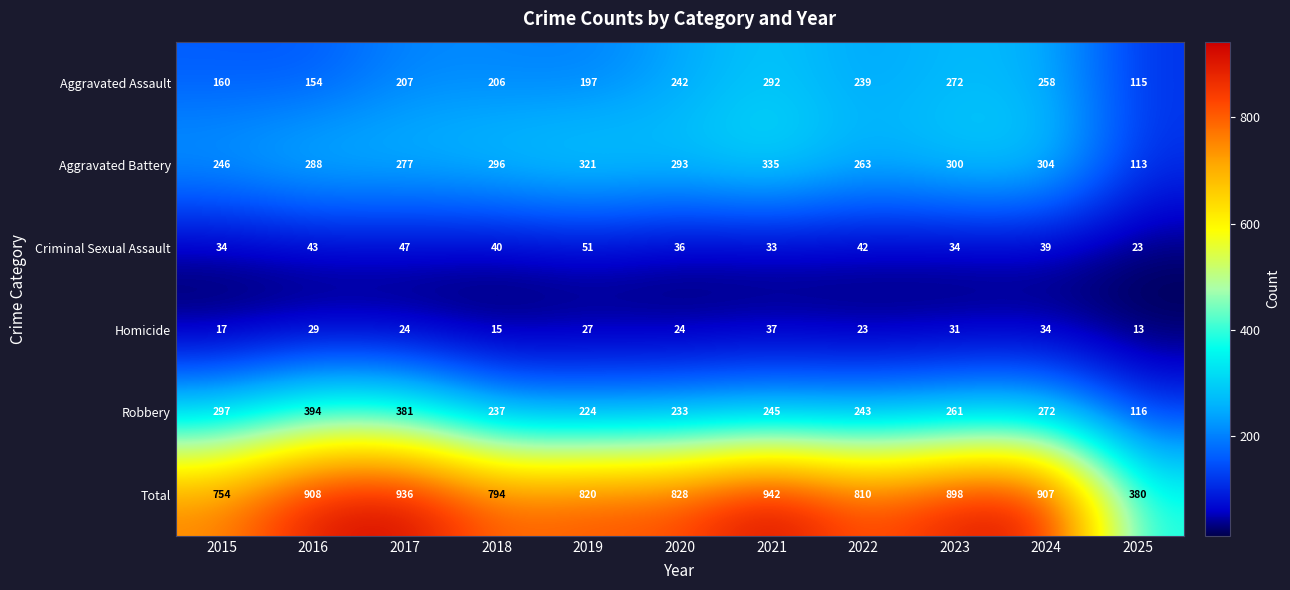

Which series has the largest total across all categories?

Total